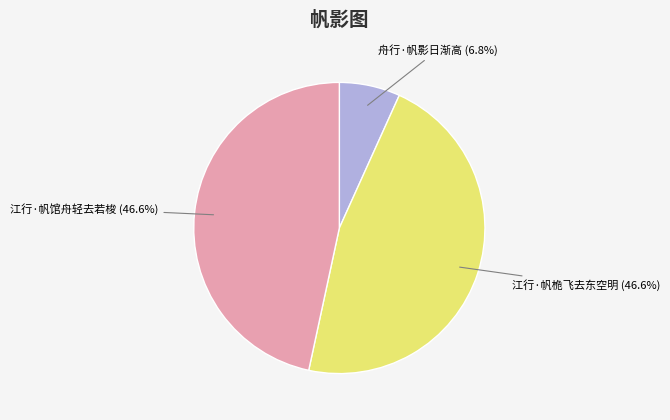

To the nearest percent, what is the difference between the largest and smallest slice percentages?

40%